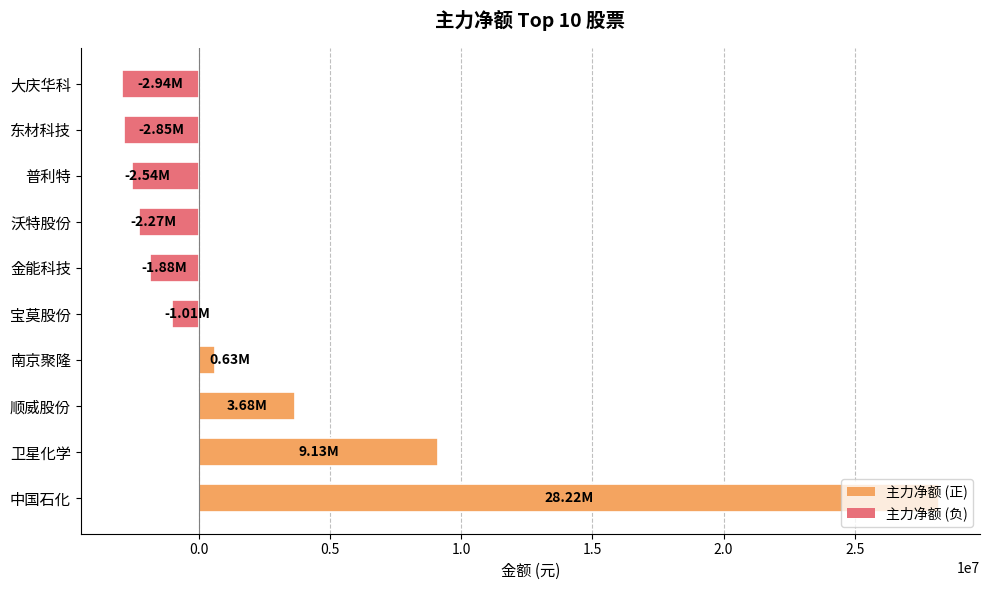

What is the sum of all values?

28166005